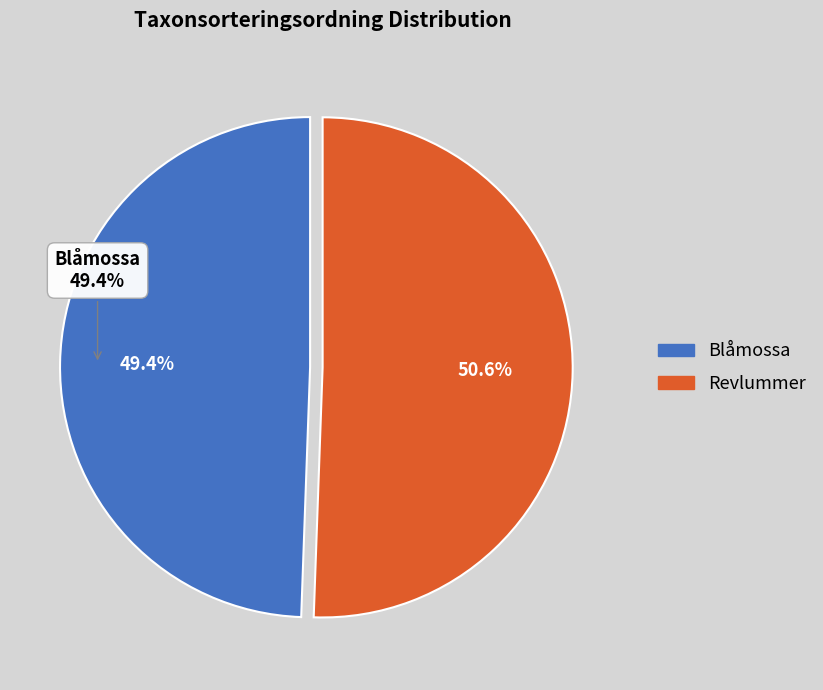

Which category has the smallest portion of the pie?

Blåmossa